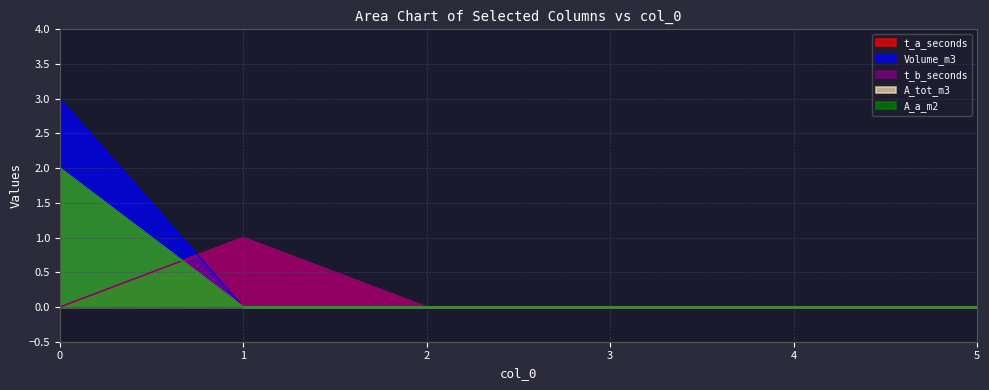

Does the chart display data point markers on the line(s)?

No